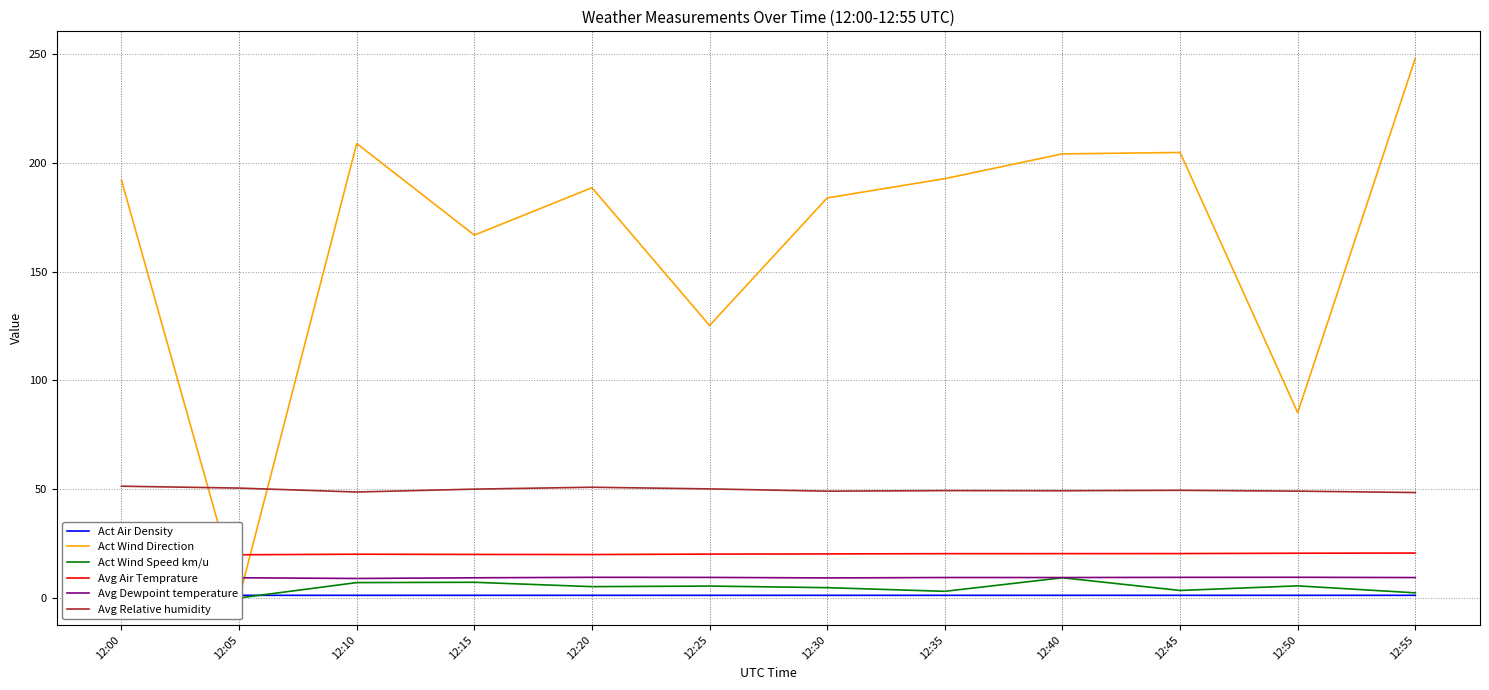

At how many categories does at least one series exceed 34?

12